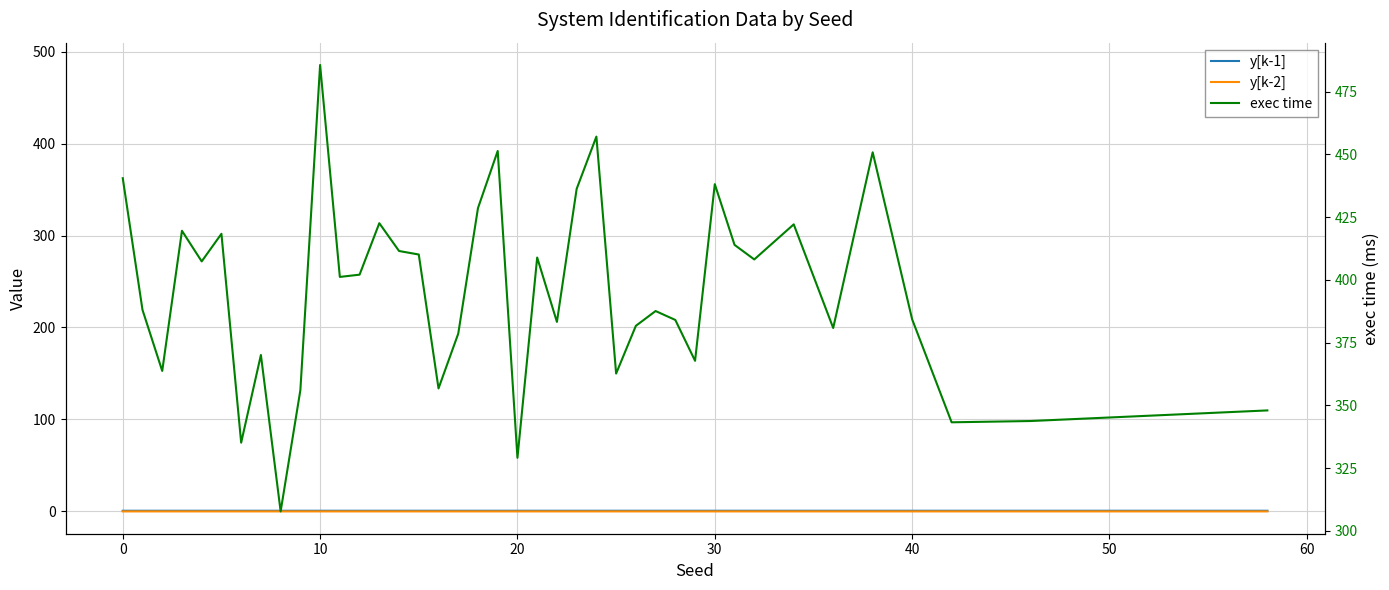

How many lines are shown in the chart?

3